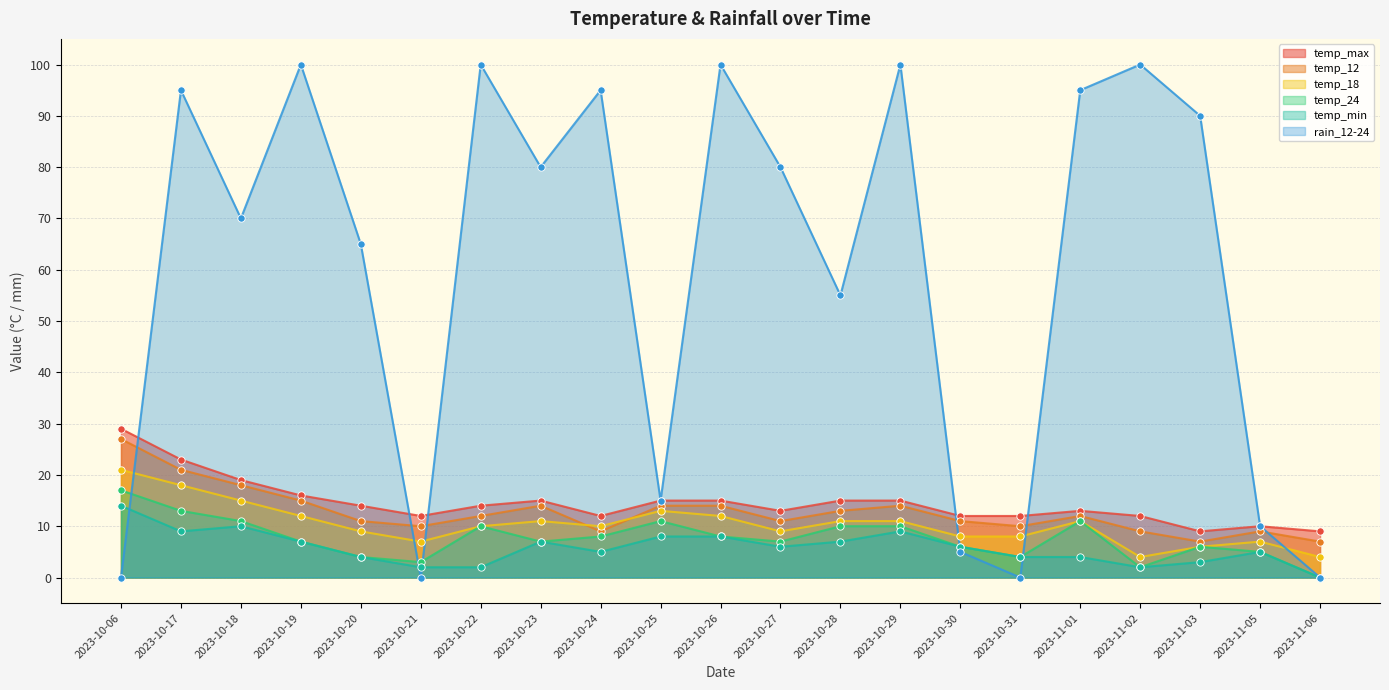

Is the value of temp_max at 2023-10-17 greater than the value of temp_min at 2023-10-27?

Yes